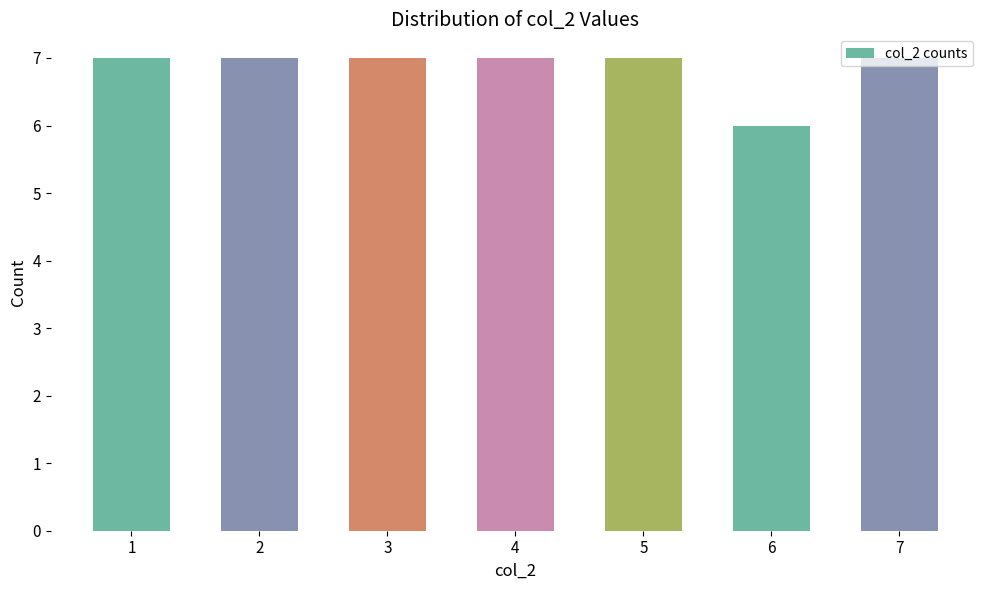

What is the approximate value at 5?

7